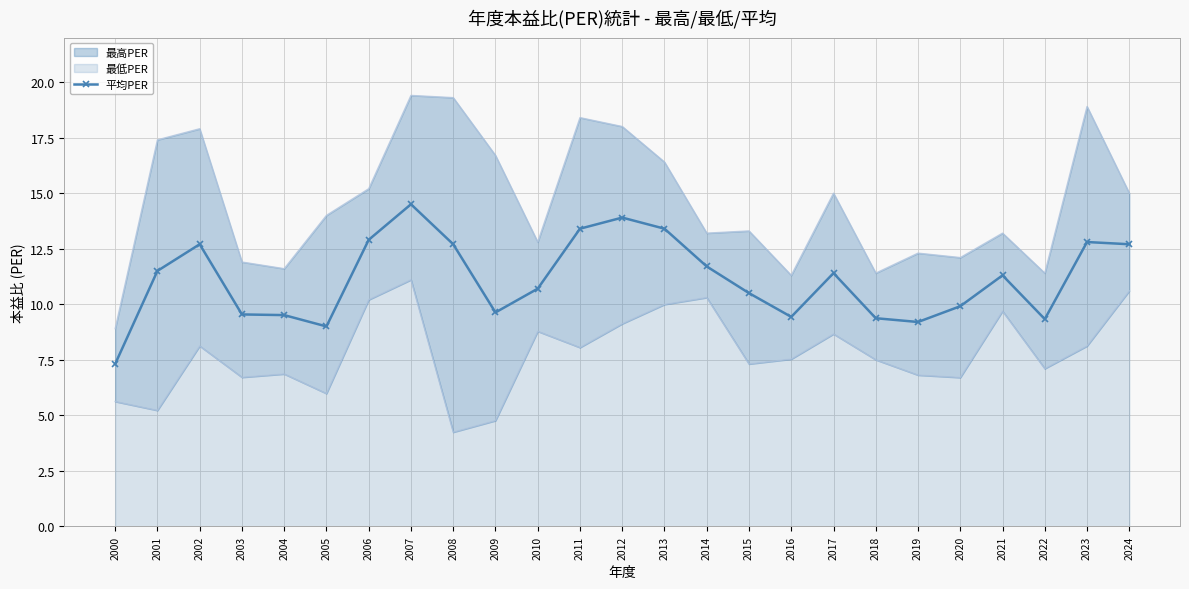

The chart shows a value of 10.5 at 2015. True or false?

True